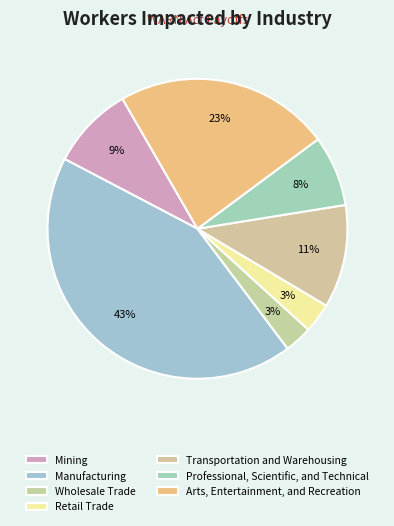

Combined, what portion of the pie is Arts, Entertainment, and Recreation and Manufacturing?

66.1%